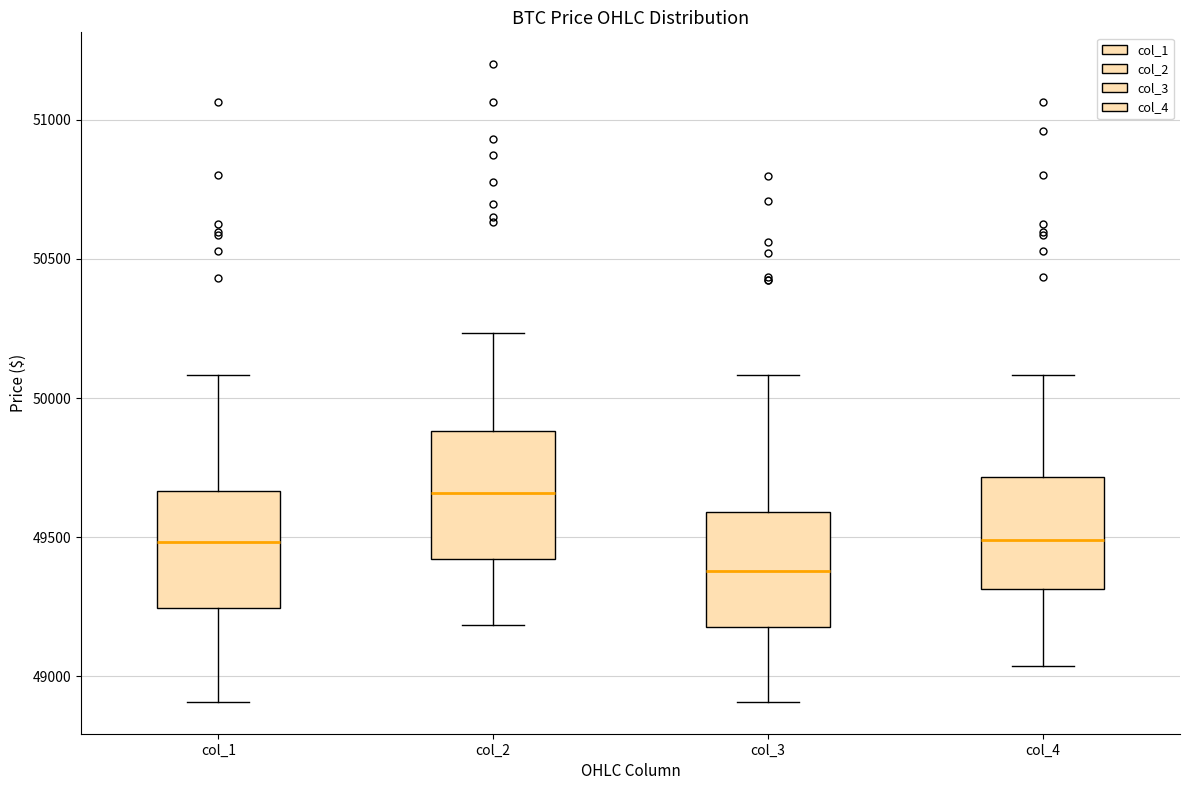

Reading left to right, read every box against the y-axis: the position of its median line, the range the box covers, and the ends of its whiskers. The values are not printed on the chart, so give them approximately, as read against the axis.

col_1: median 49500, box 49250 to 49650, whiskers 48900 to 50100
col_2: median 49650, box 49400 to 49900, whiskers 49200 to 50250
col_3: median 49400, box 49200 to 49600, whiskers 48900 to 50100
col_4: median 49500, box 49300 to 49700, whiskers 49050 to 50100